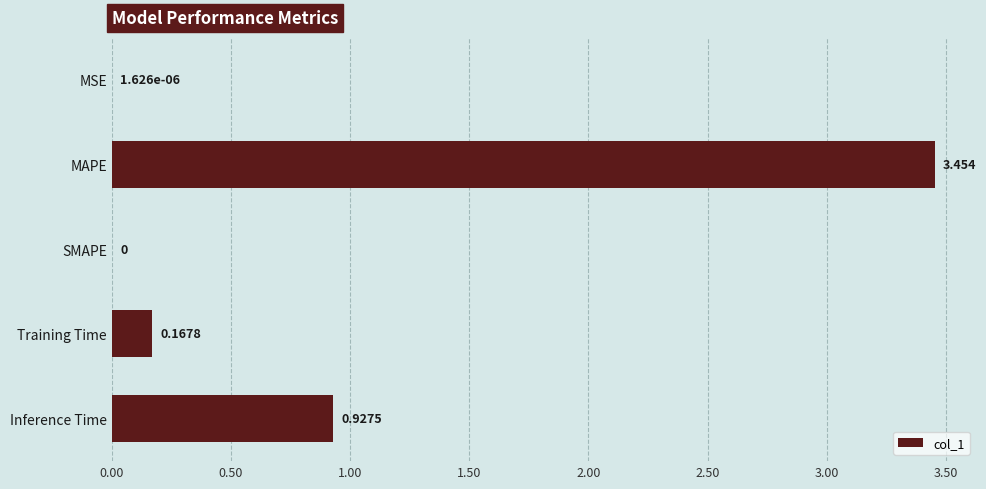

Which label corresponds to the largest value in the chart?

MAPE